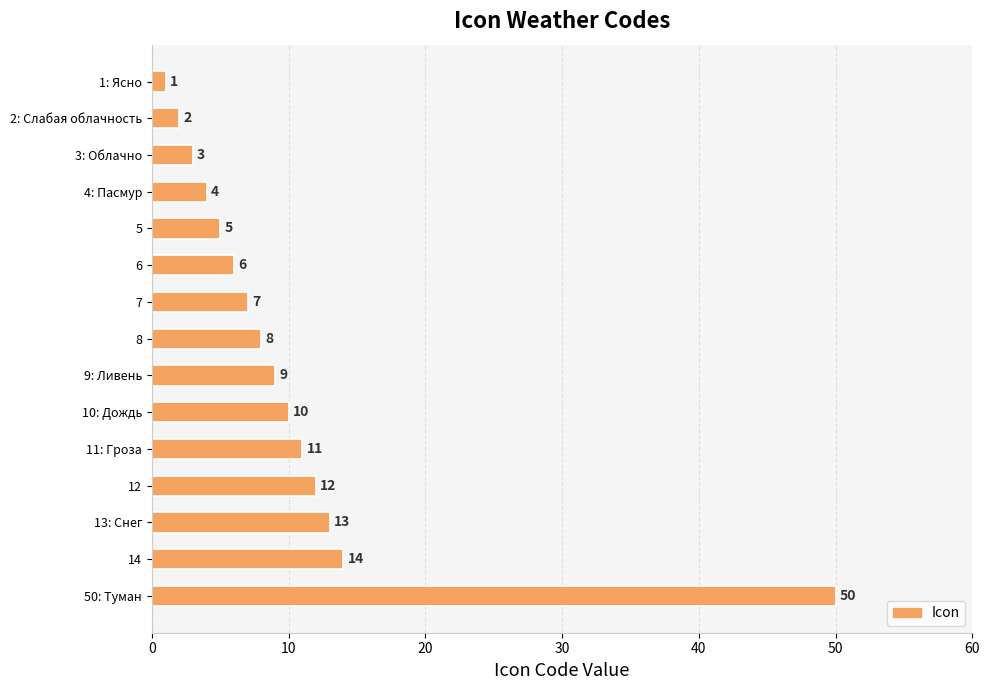

Are the bars grouped side by side (vs. stacked)?

No